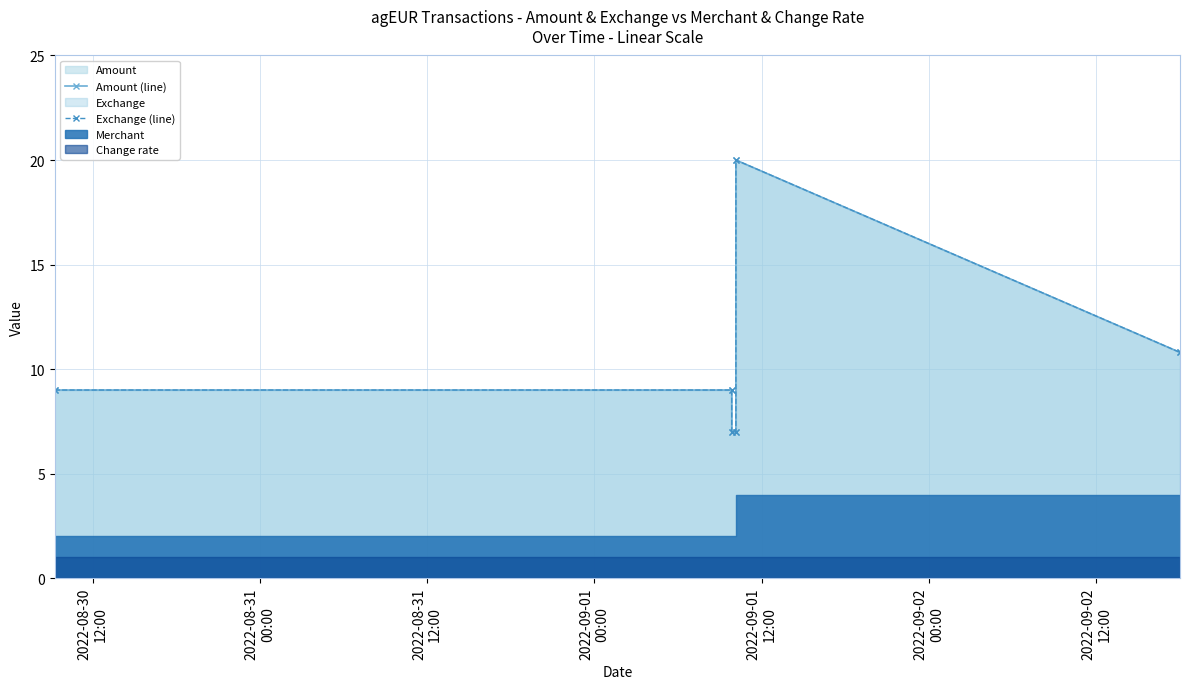

The Exchange (line) series shows 7.7 at 2022-09-01
12:00. True or false?

False